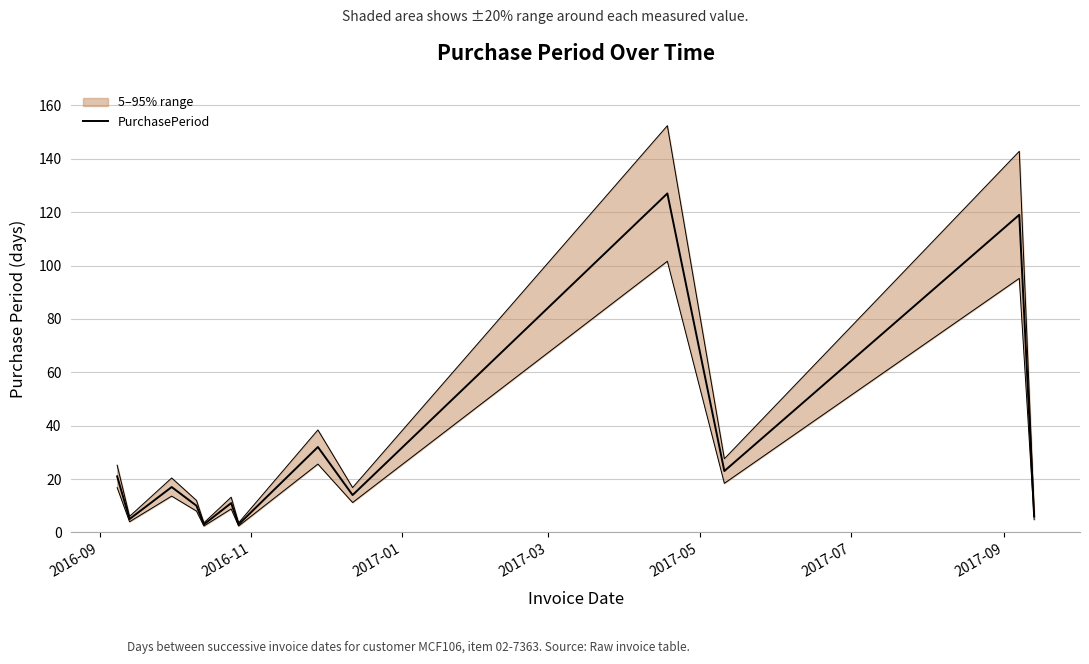

What is the maximum value shown in the chart?

127